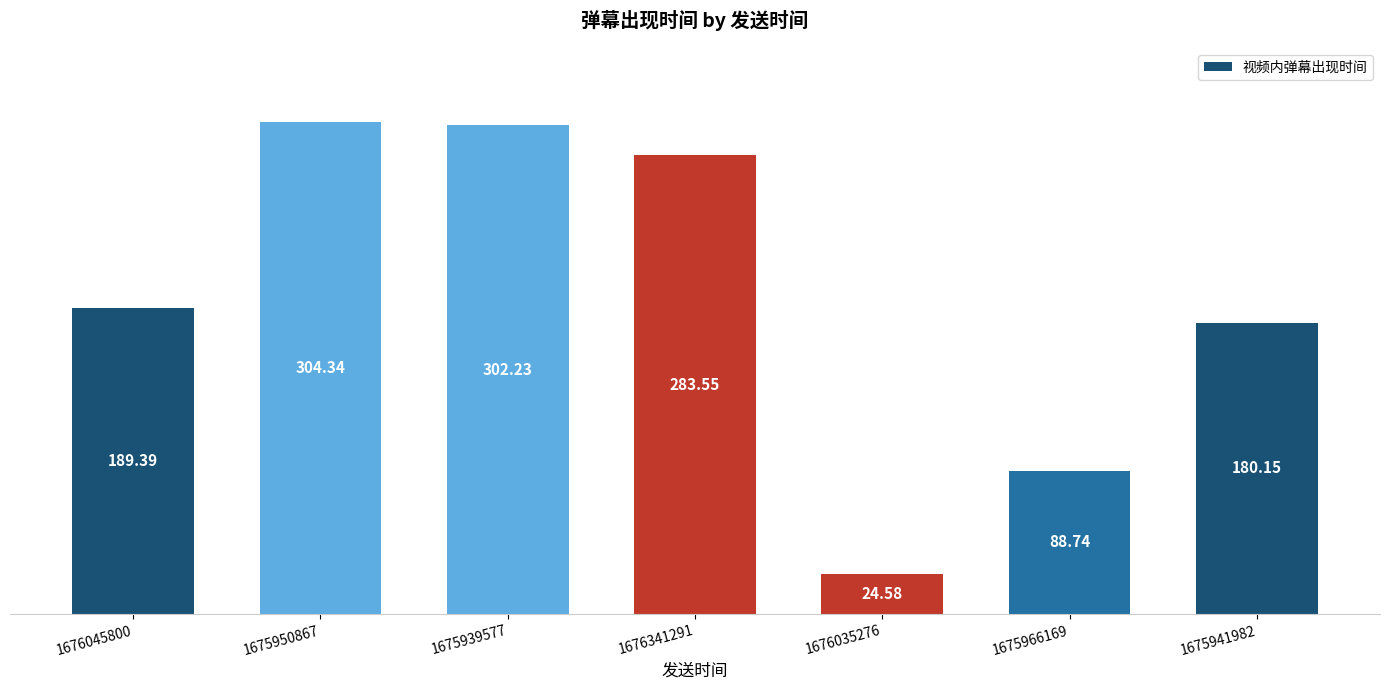

Reading left to right, list all the values displayed in this chart.

1676045800=189.4	1675950867=304.3	1675939577=302.2	1676341291=283.6	1676035276=24.6	1675966169=88.7	1675941982=180.2